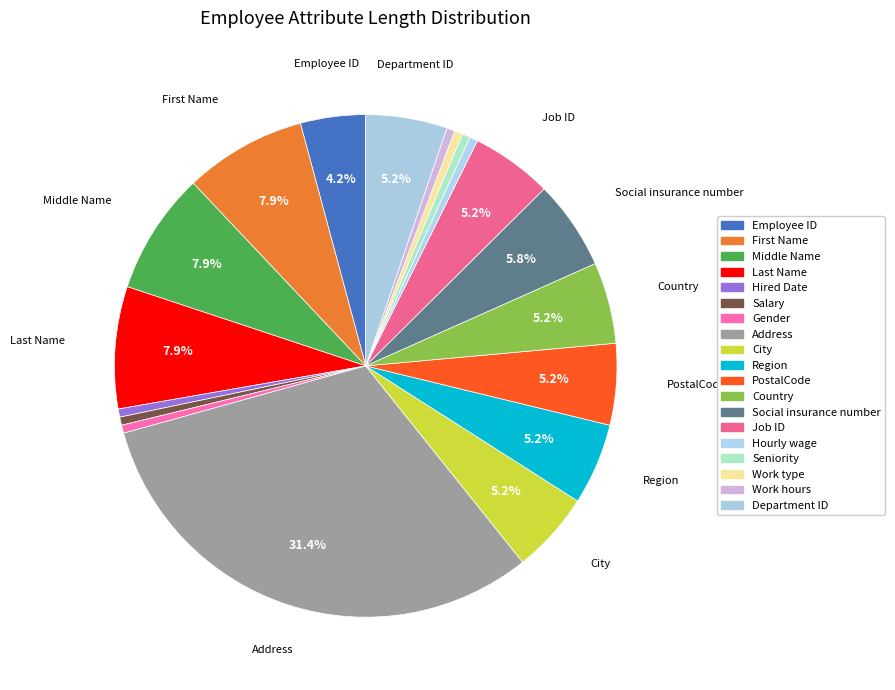

How many segments does this pie chart have?

19